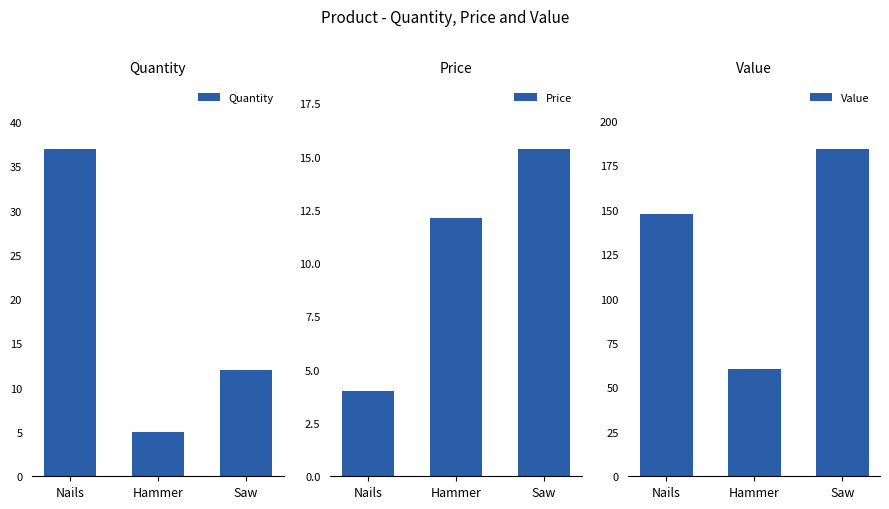

What is the spread (max minus min) of values at Nails?

143.6